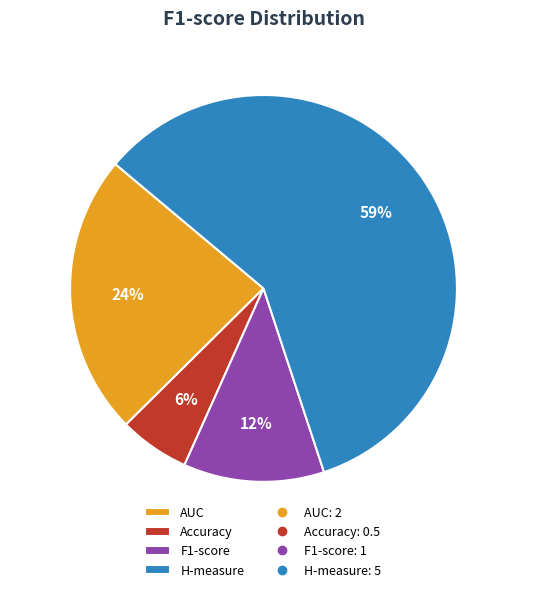

Which slice is the smallest?

Accuracy